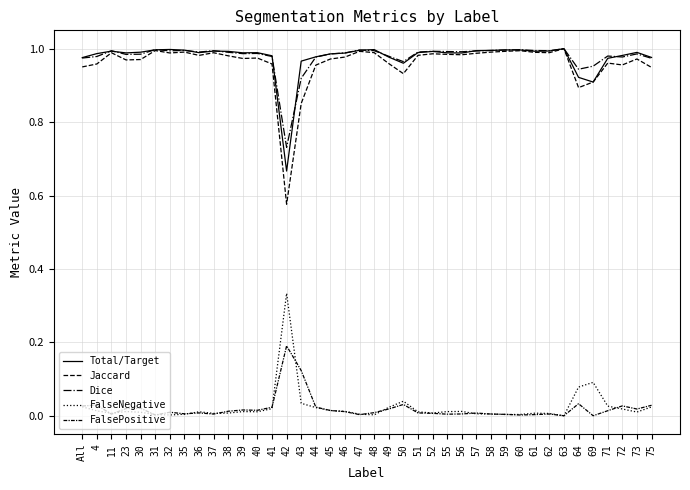

Does the chart have visible grid lines?

Yes